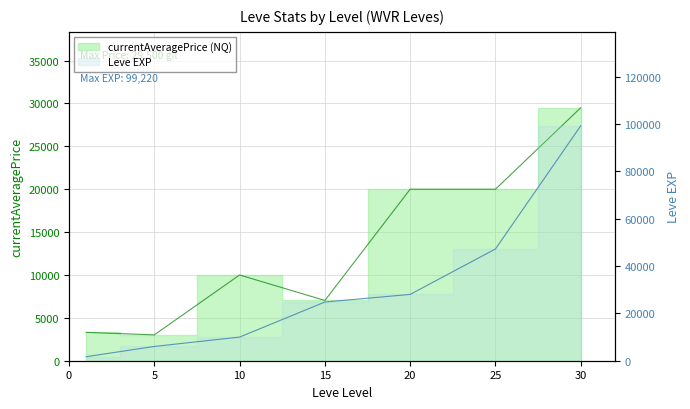

True or false: currentAveragePrice and Leve EXP cross at least once.

True